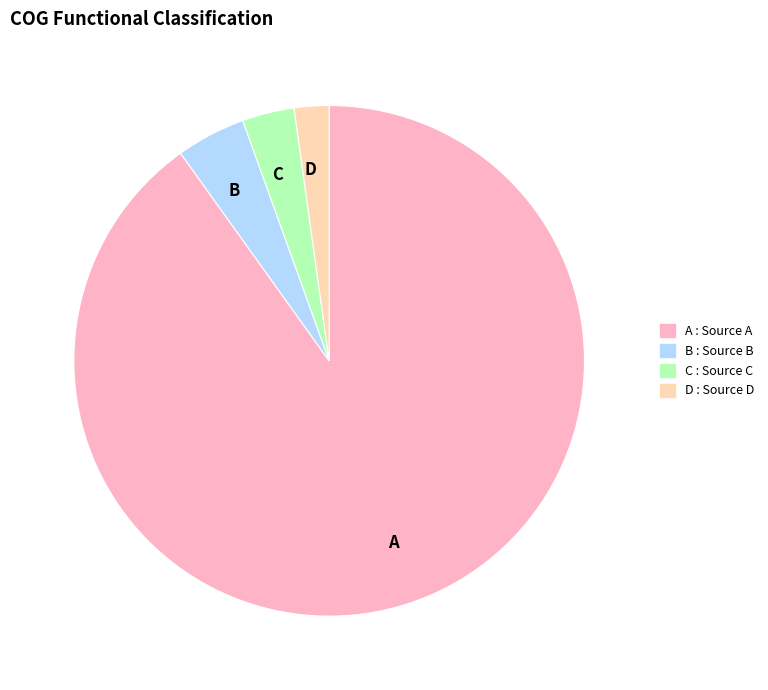

What is the smallest slice in the pie chart?

D